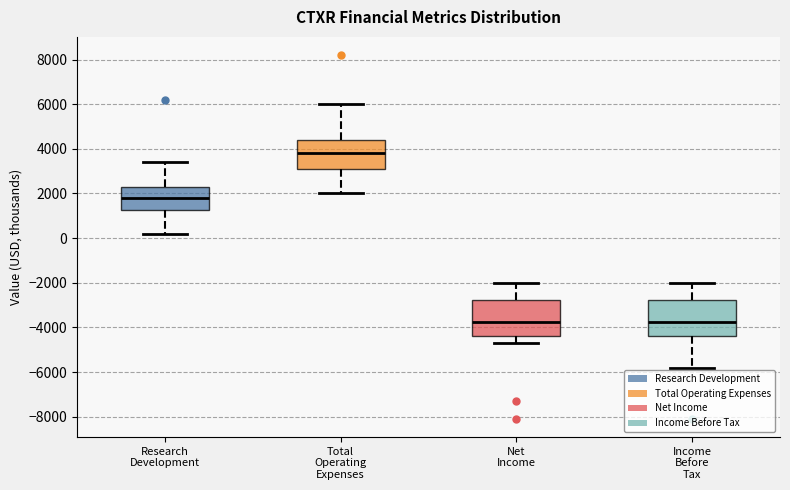

Which box has the highest median line?

Total Operating Expenses